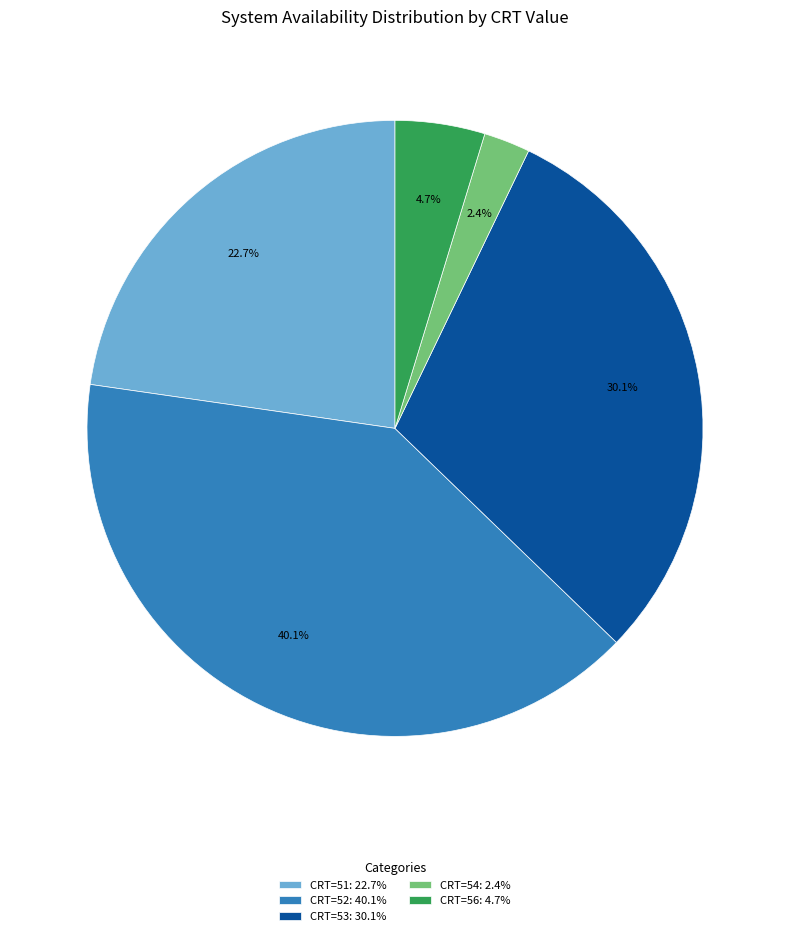

Which category has the smallest portion of the pie?

CRT=54: 2.4%